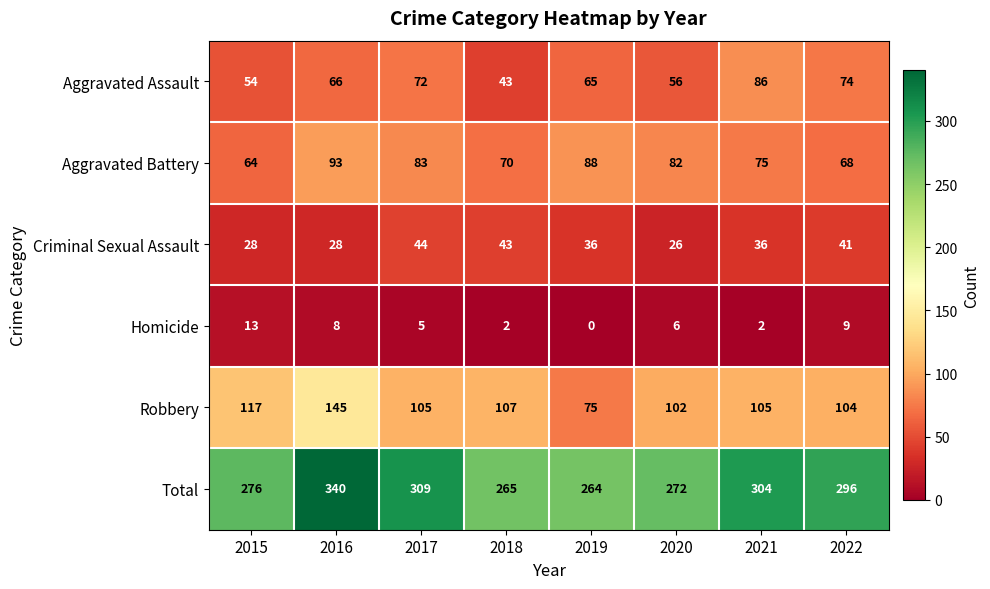

Rank the series at 2019 from lowest to highest value.

Homicide, Criminal Sexual Assault, Aggravated Assault, Robbery, Aggravated Battery, Total